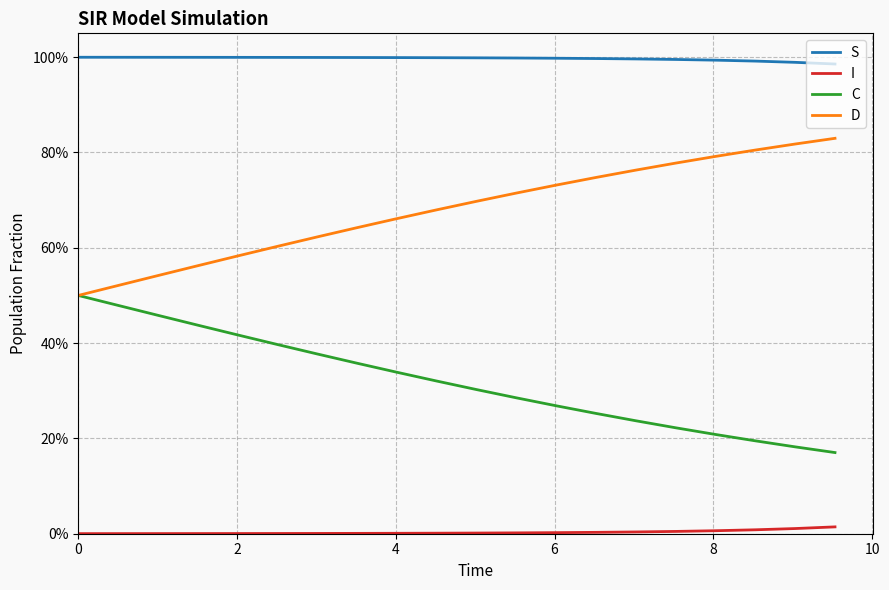

True or false: D has more than 2 points higher than both neighbors.

False